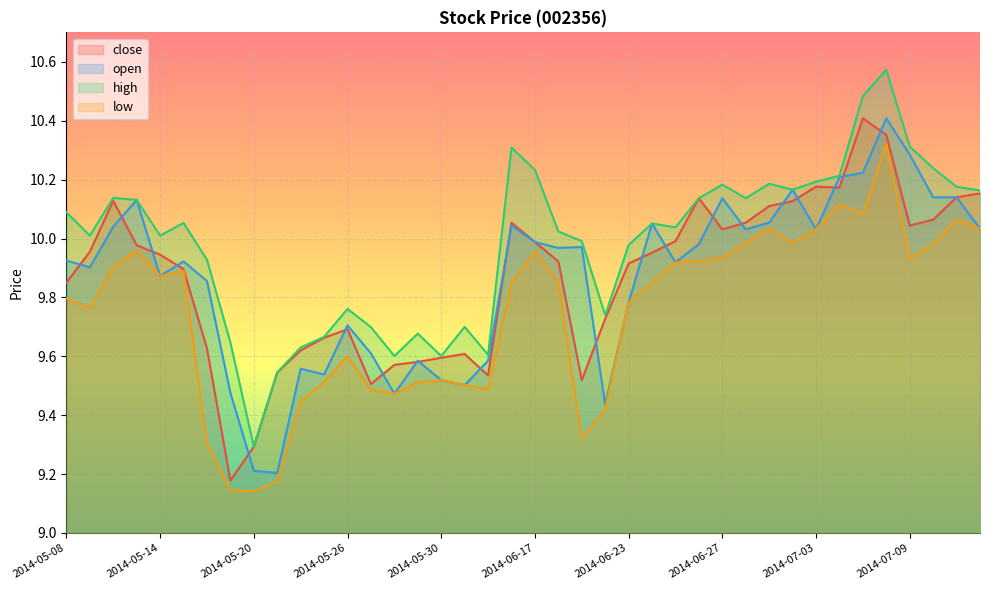

Which label corresponds to the largest value in the chart?

2014-07-08